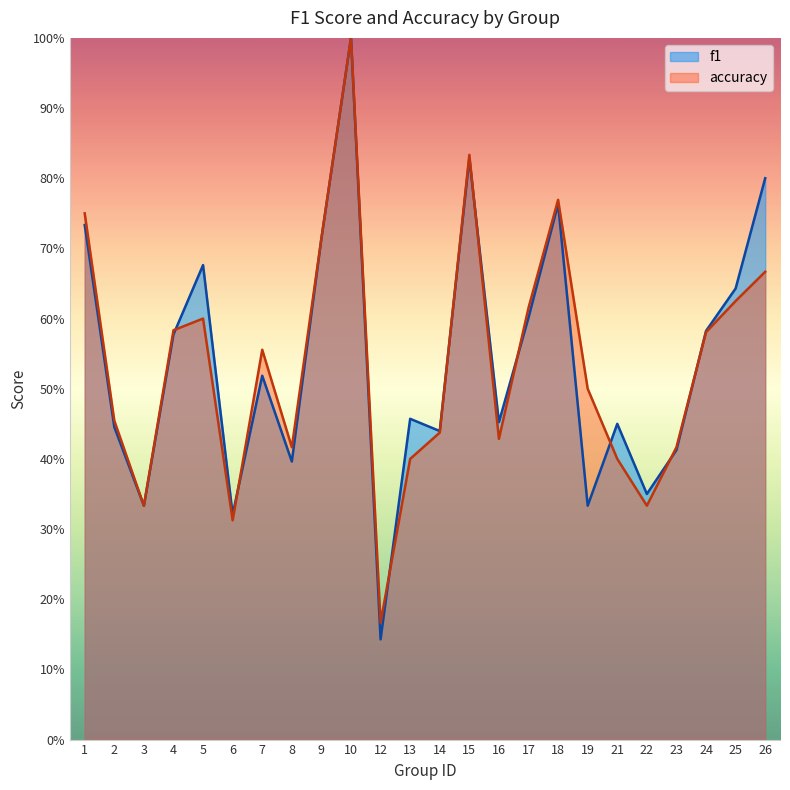

What is the difference between the second highest and minimum values in the f1 series?

0.7